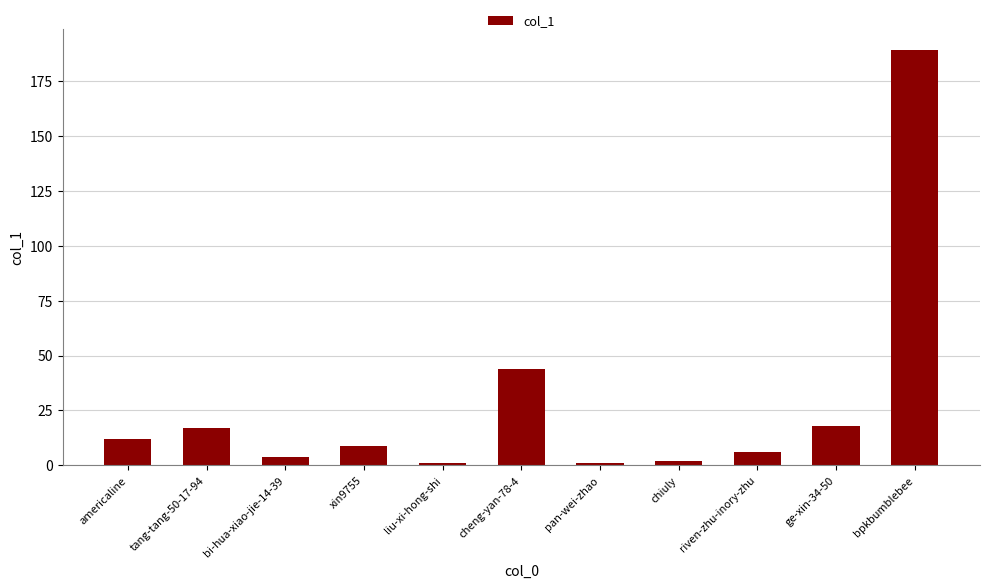

How many categories are shown in the chart?

11